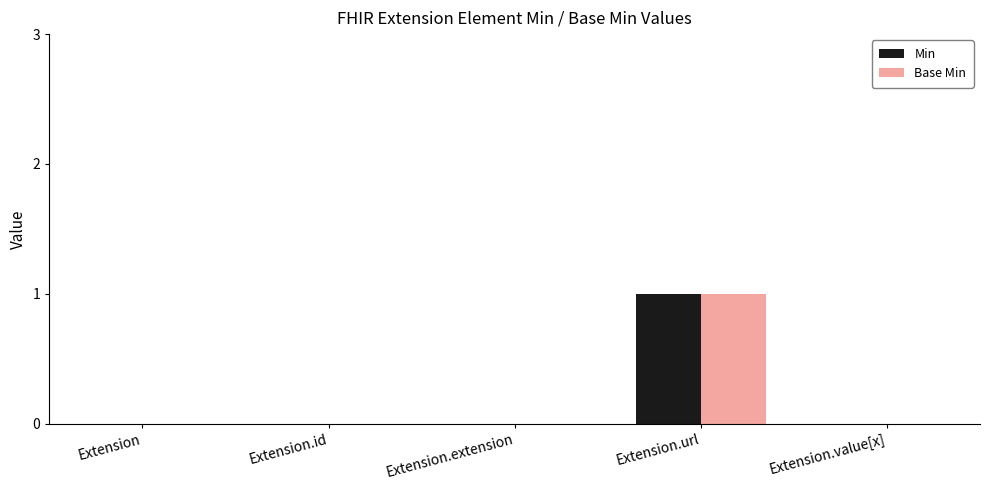

True or false: Base Min has a value of 0 at Extension.

True